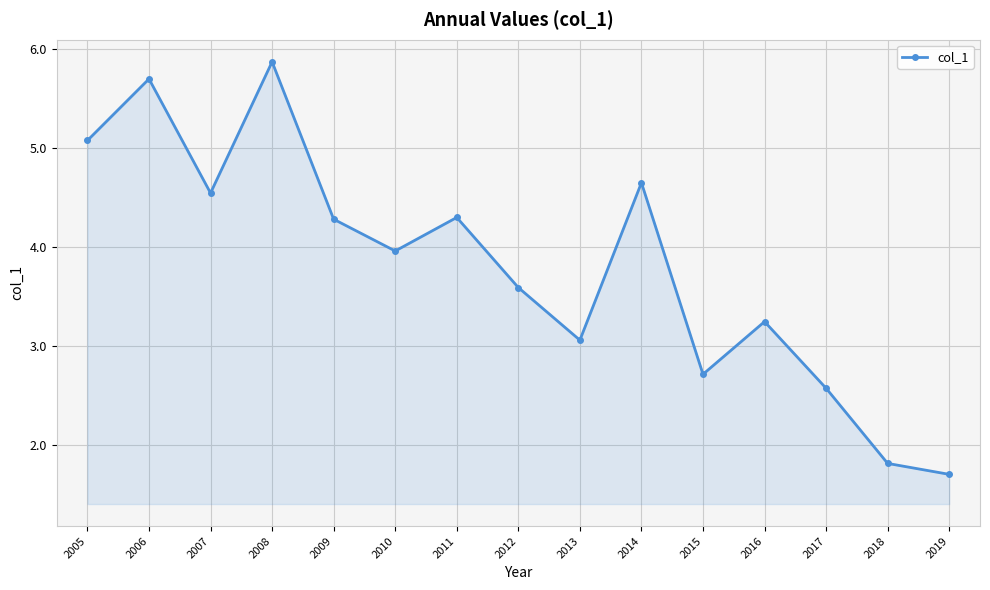

Reading right to left, extract all data points from this chart.

1.7	1.8	2.6	3.2	2.7	4.6	3.1	3.6	4.3	4.0	4.3	5.9	4.5	5.7	5.1